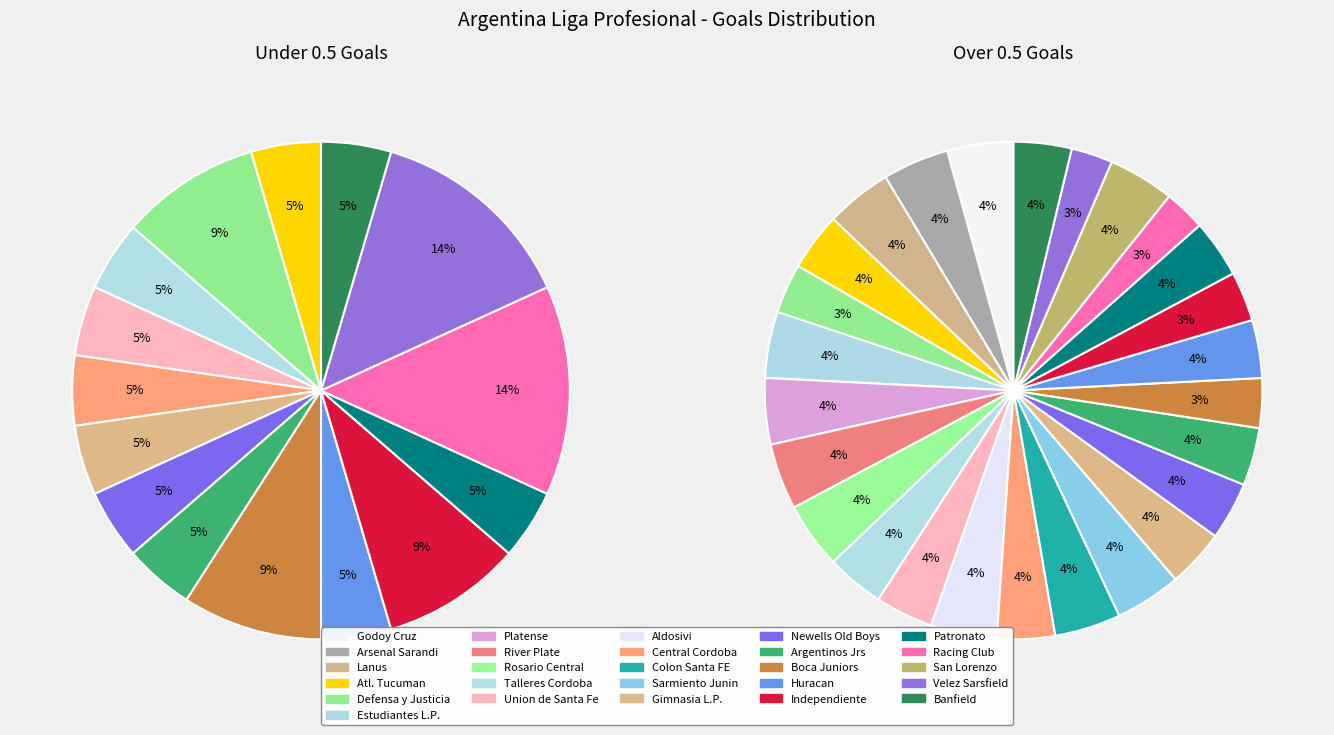

What is the spread (max minus min) of values at River Plate?

8